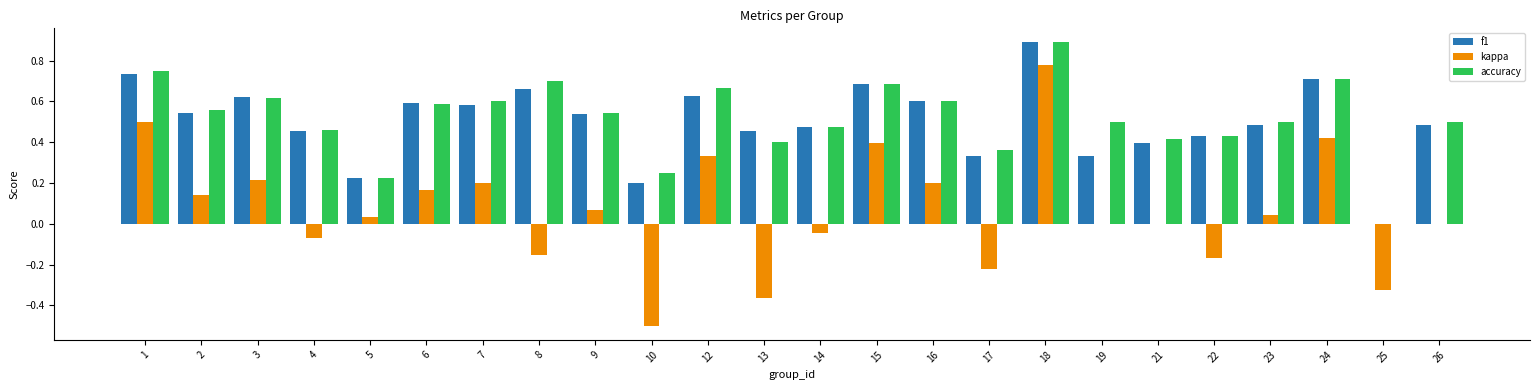

At which category is the sum across all series the highest?

18